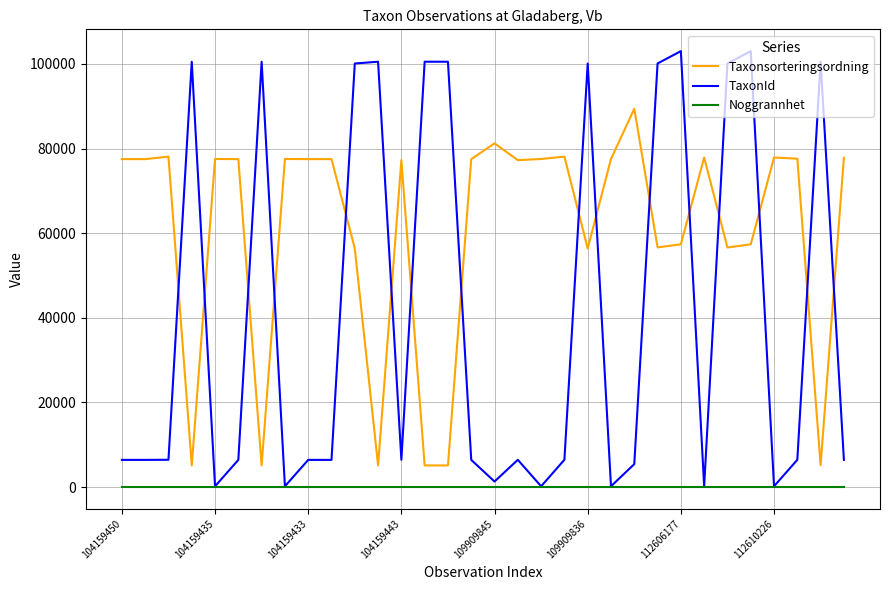

Which series has the largest range (max minus min)?

TaxonId